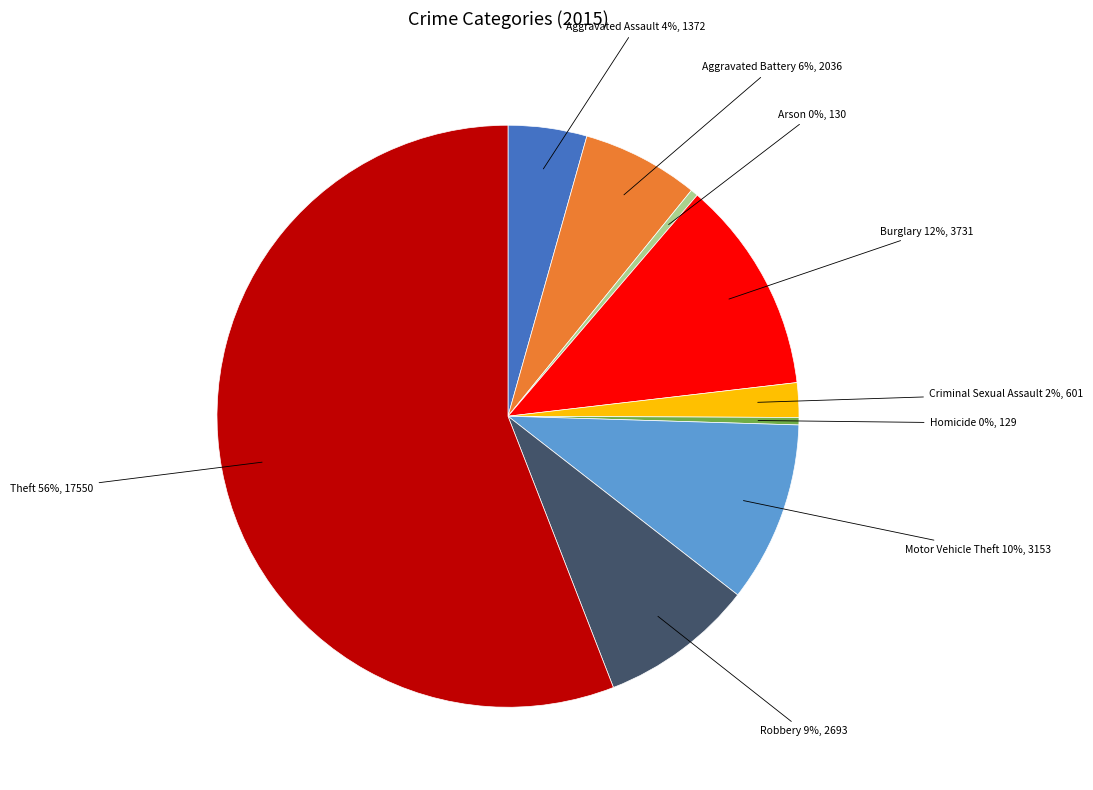

Combined, do Theft and Burglary account for over 50%?

Yes